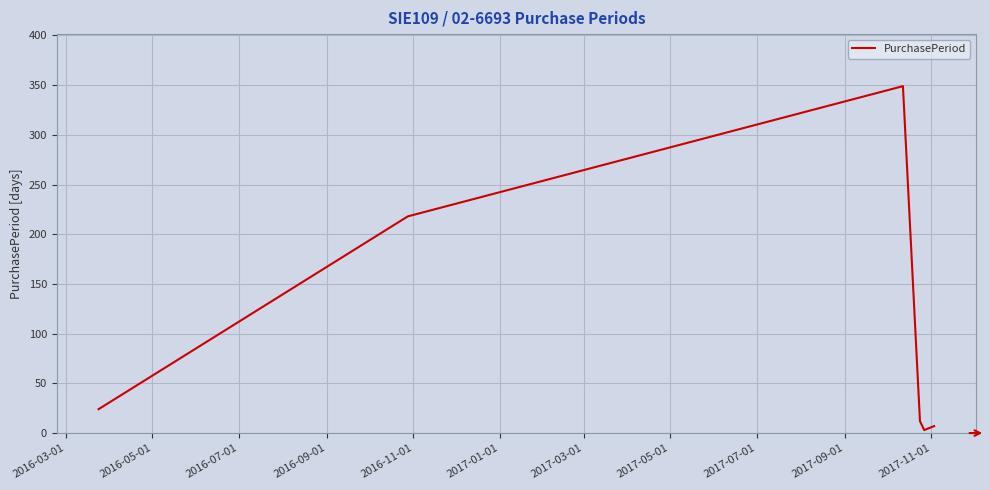

What is the maximum value shown in the chart?

349